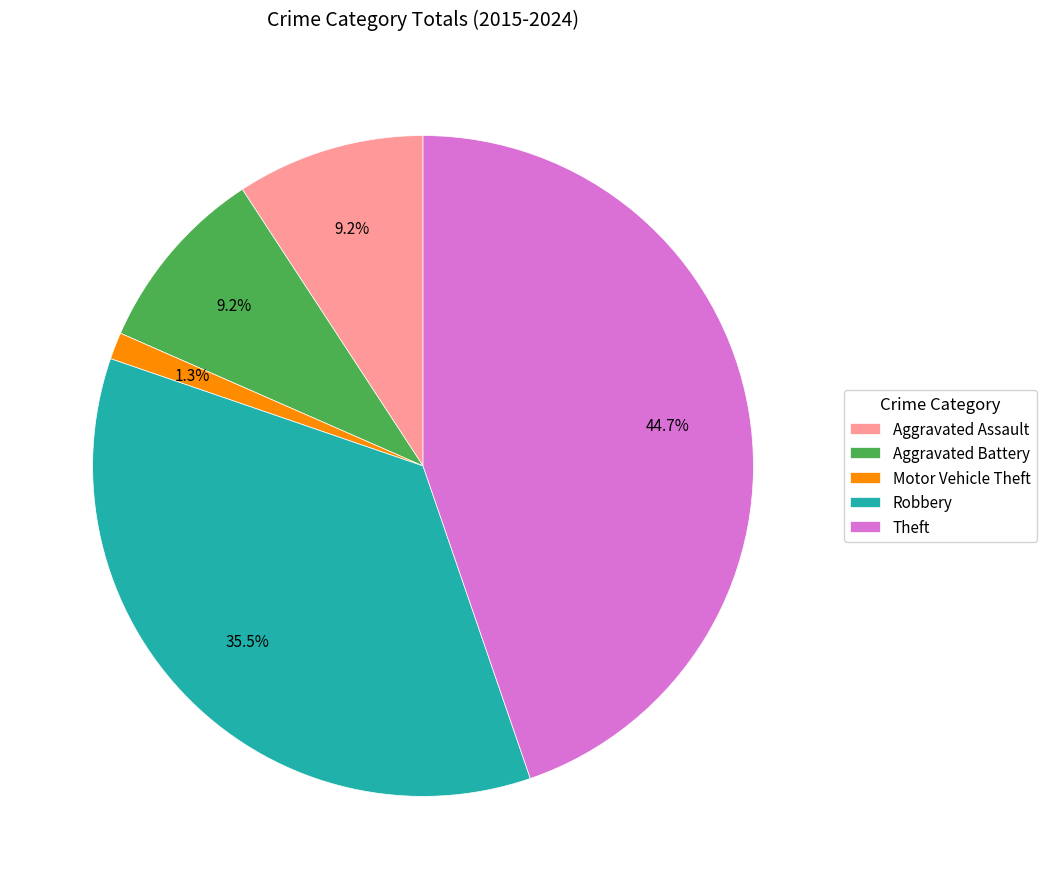

The Aggravated Assault slice represents 1% of the pie. True or false?

False